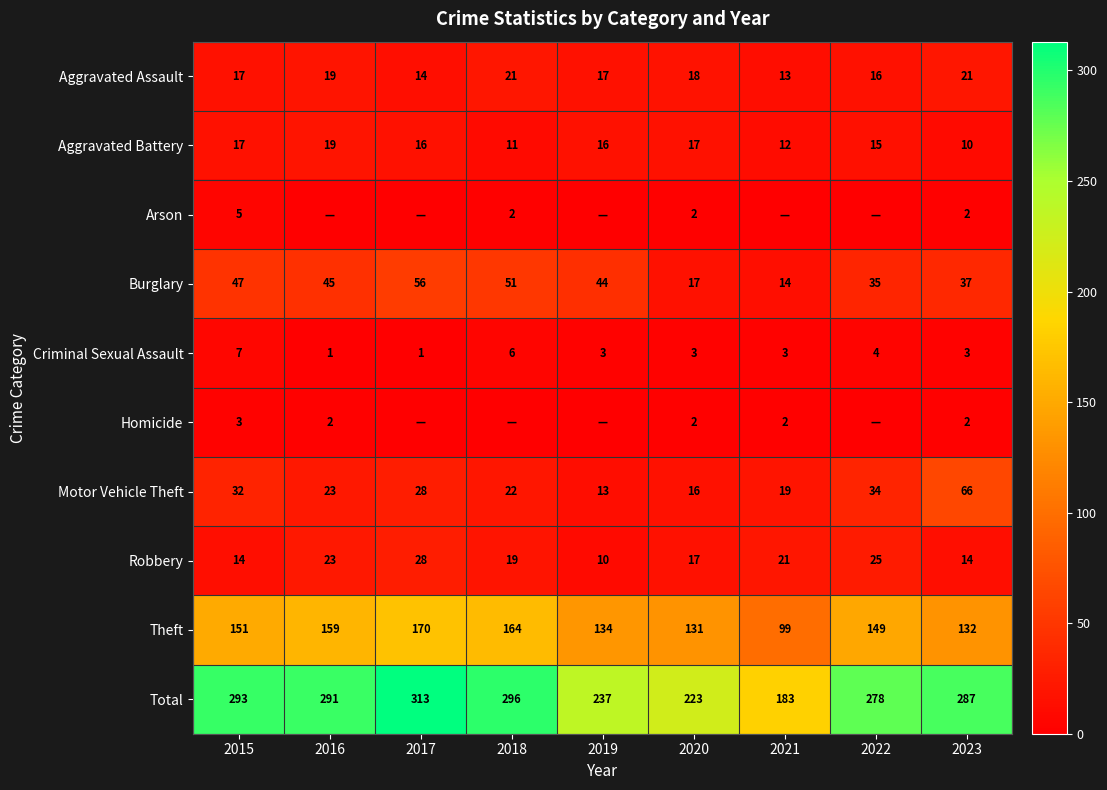

What value does the Total series have at 2020, to the nearest 10?

220